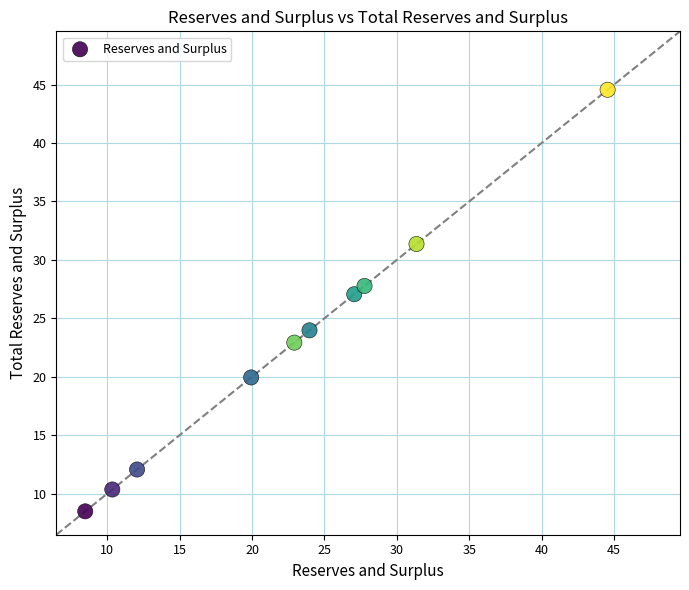

What is the range of X values (max minus min)?

36.1